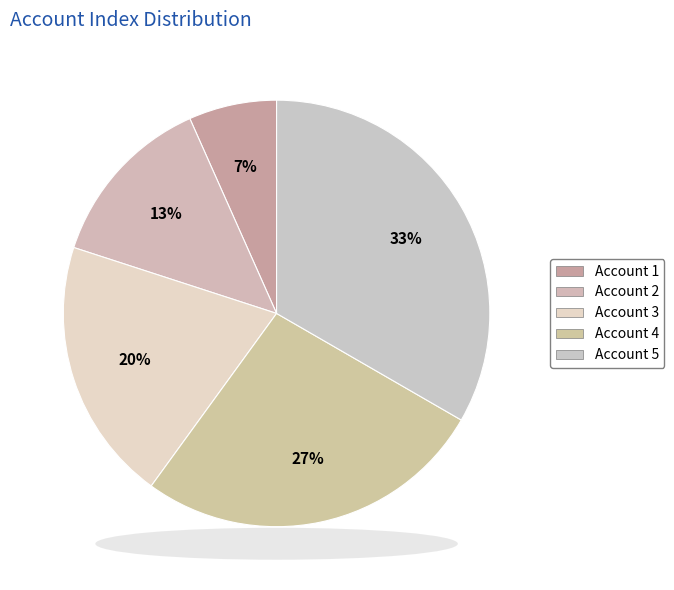

Rank the categories by value from highest to lowest.

Account 5, Account 4, Account 3, Account 2, Account 1